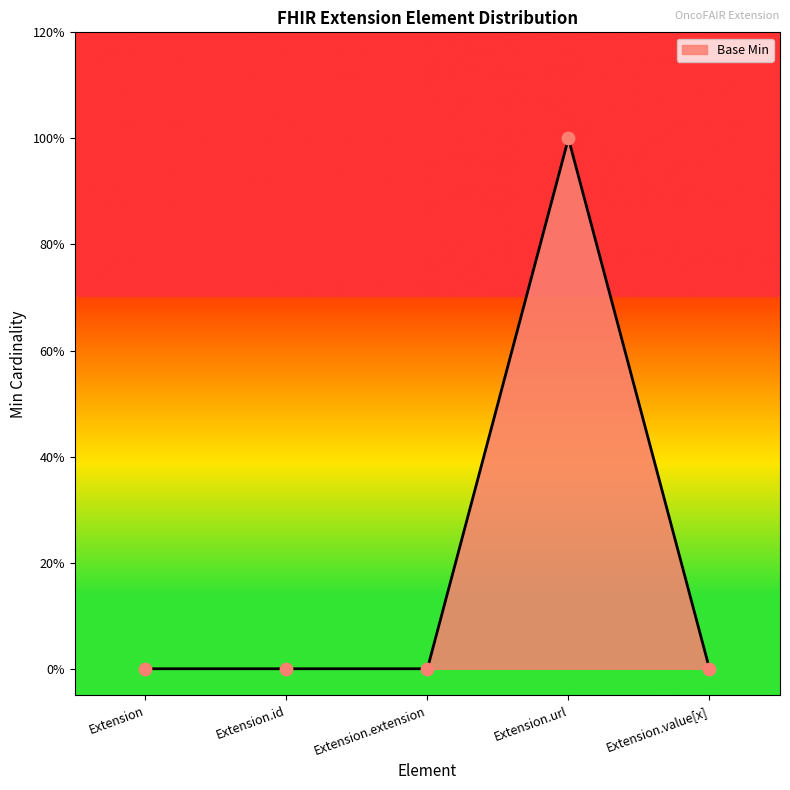

Which has a higher value, Extension or Extension.value[x]?

Extension